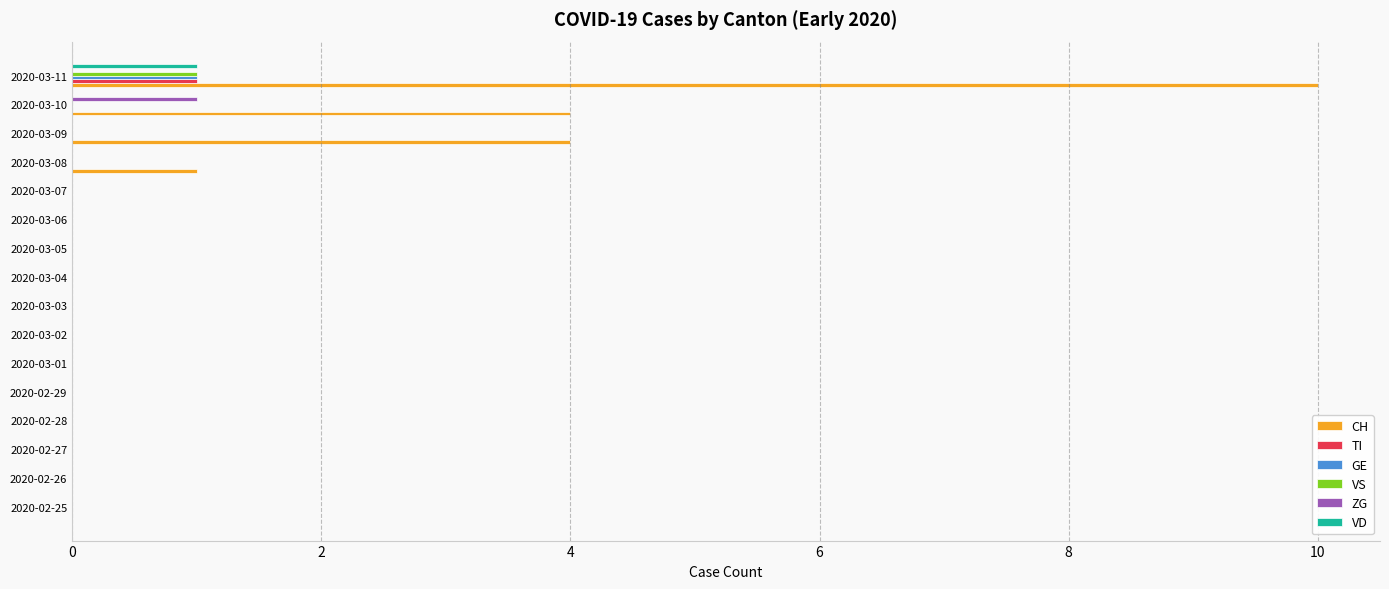

Which category has the highest value in the GE series?

2020-03-11